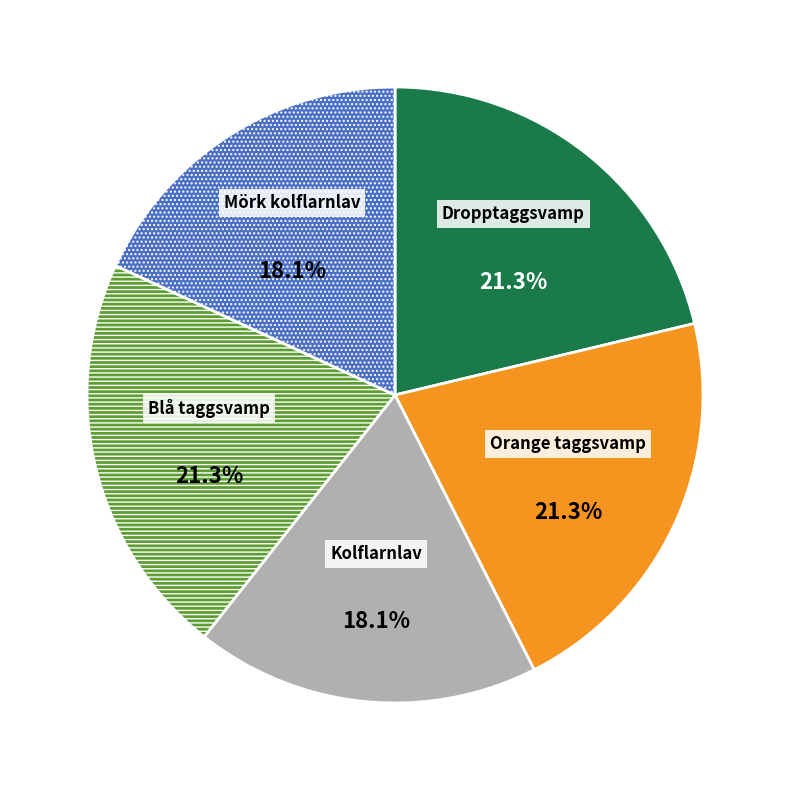

Is the sum of Dropptaggsvamp and Orange taggsvamp greater than half?

No